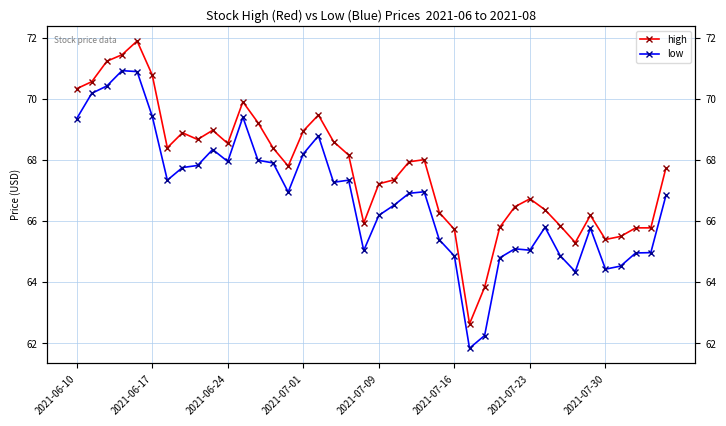

True or false: low has more than 1 interior local peaks.

True